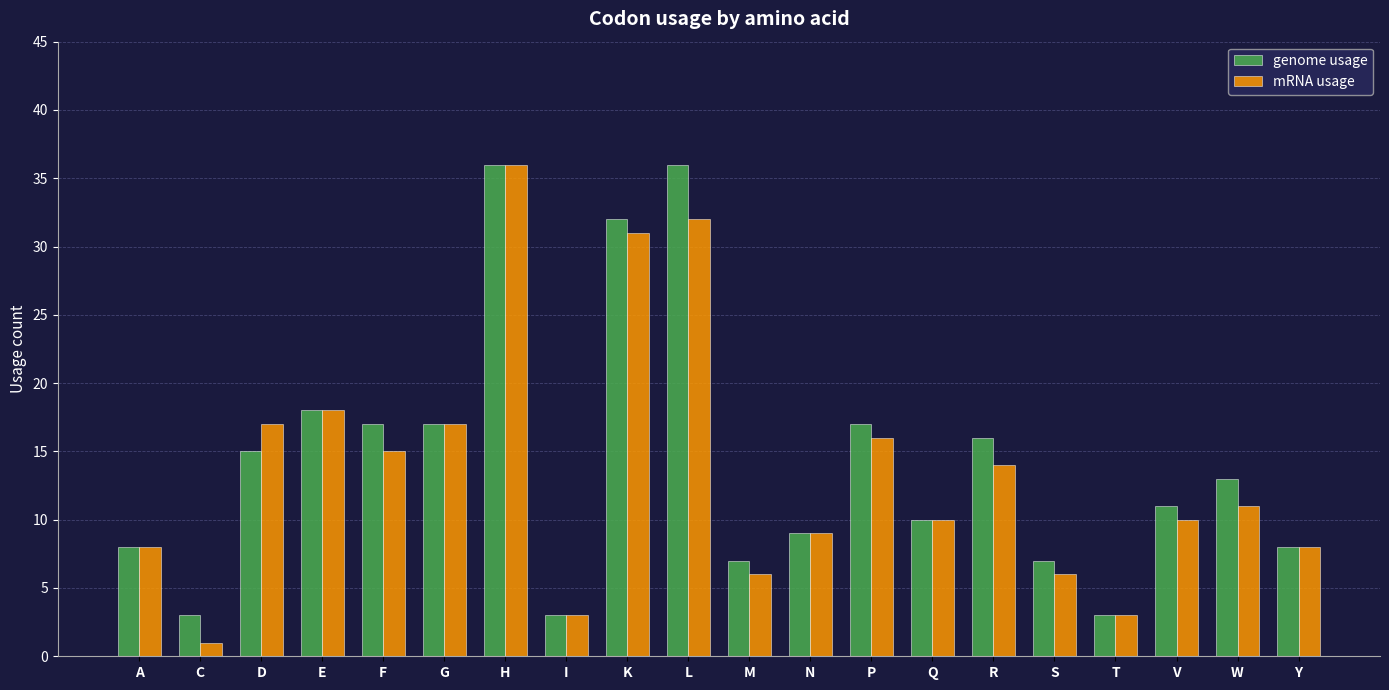

The genome usage series shows 6 at E. True or false?

False